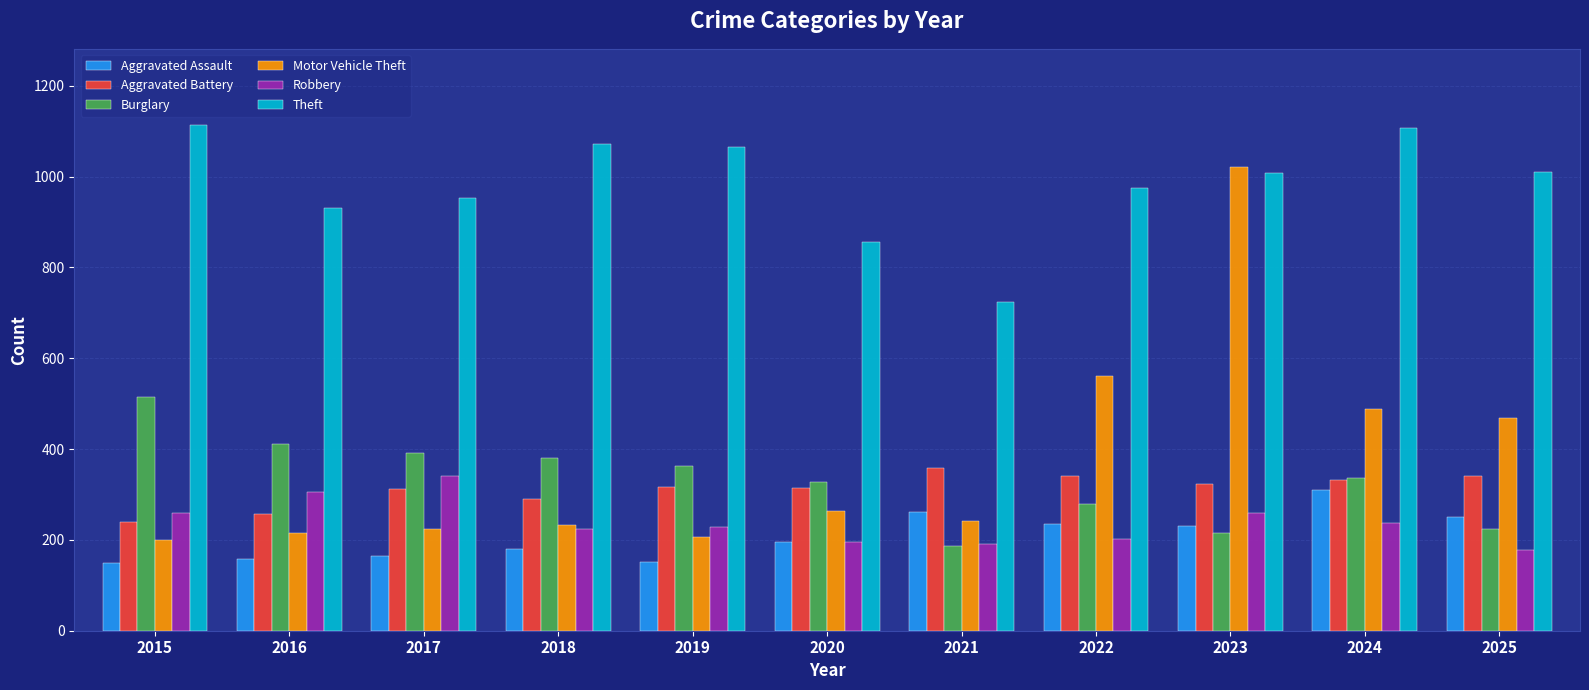

Is the value of Theft at 2017 greater than the value of Robbery at 2025?

Yes